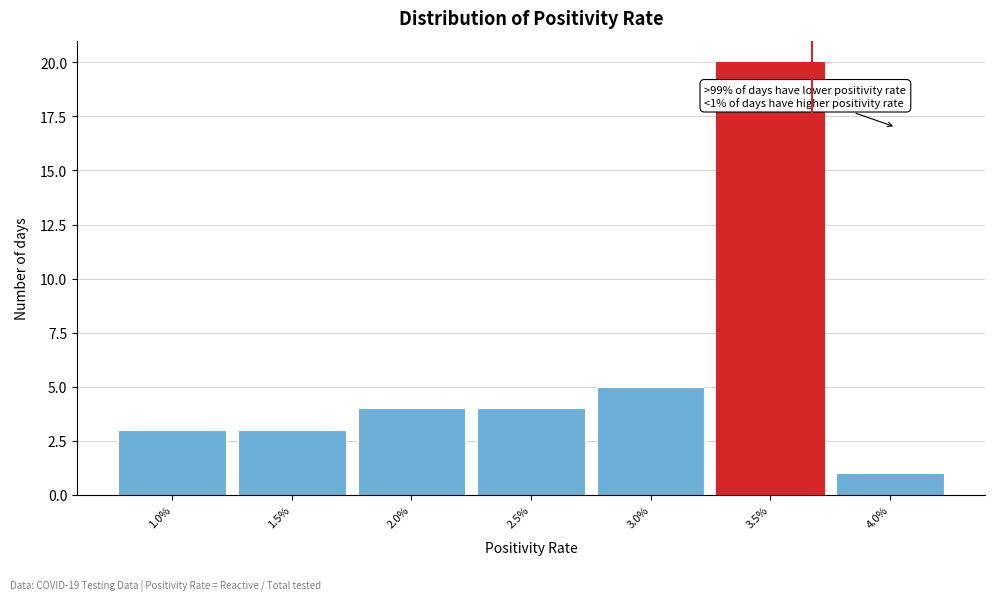

Reading right to left, list all the values displayed in this chart.

1	20	5	4	4	3	3